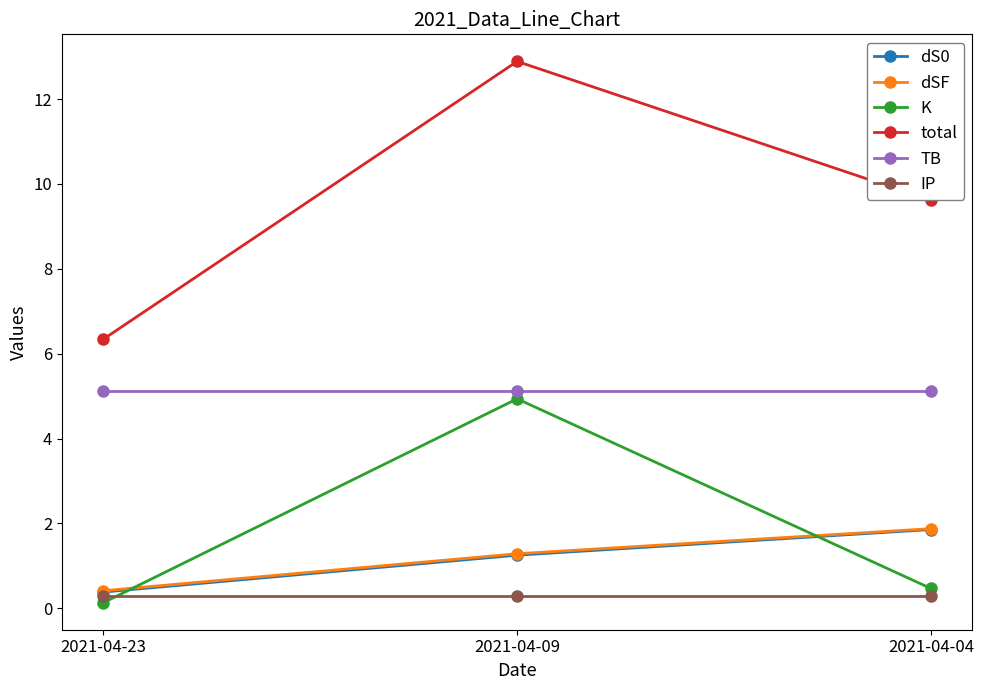

Which category has the highest value in the K series?

2021-04-09